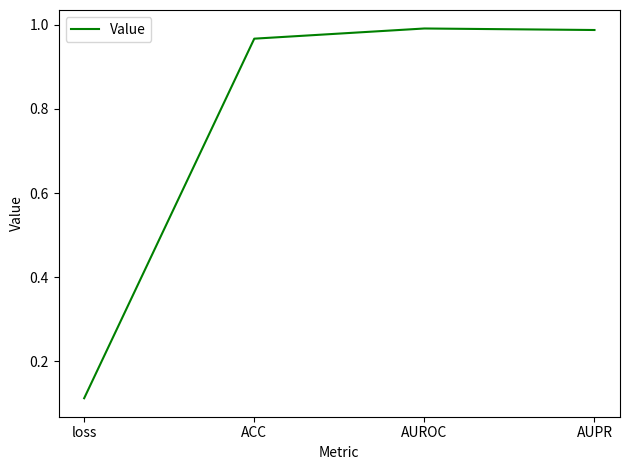

What position from the left is AUROC?

3